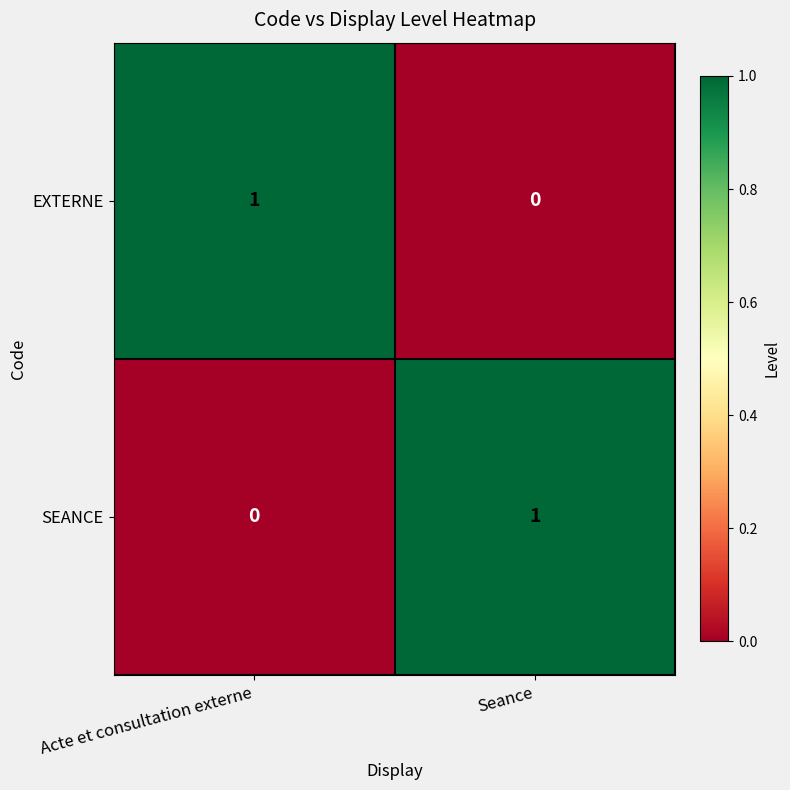

Reading right to left, what are all the values shown in this chart?

EXTERNE: Seance=0	Acte et consultation externe=1
SEANCE: Seance=1	Acte et consultation externe=0